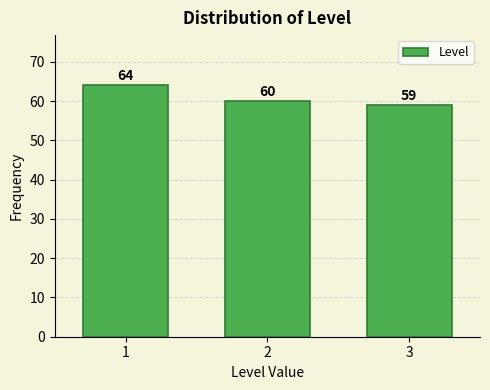

What is the height of the bar covering 0.5 to 1.5 on the x-axis?

64